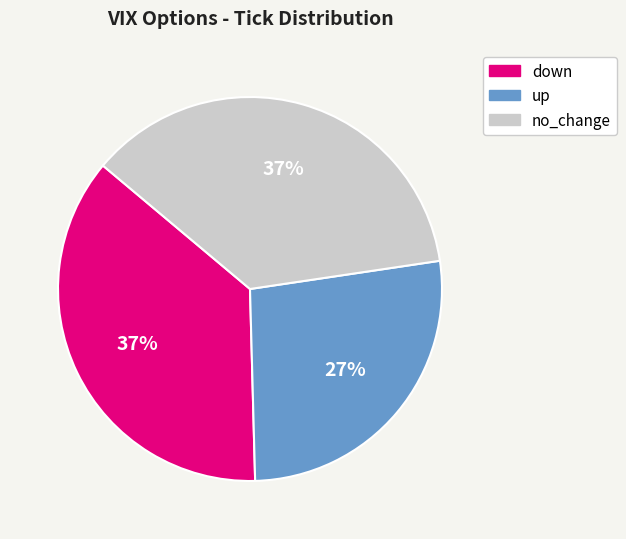

How many segments does this pie chart have?

3